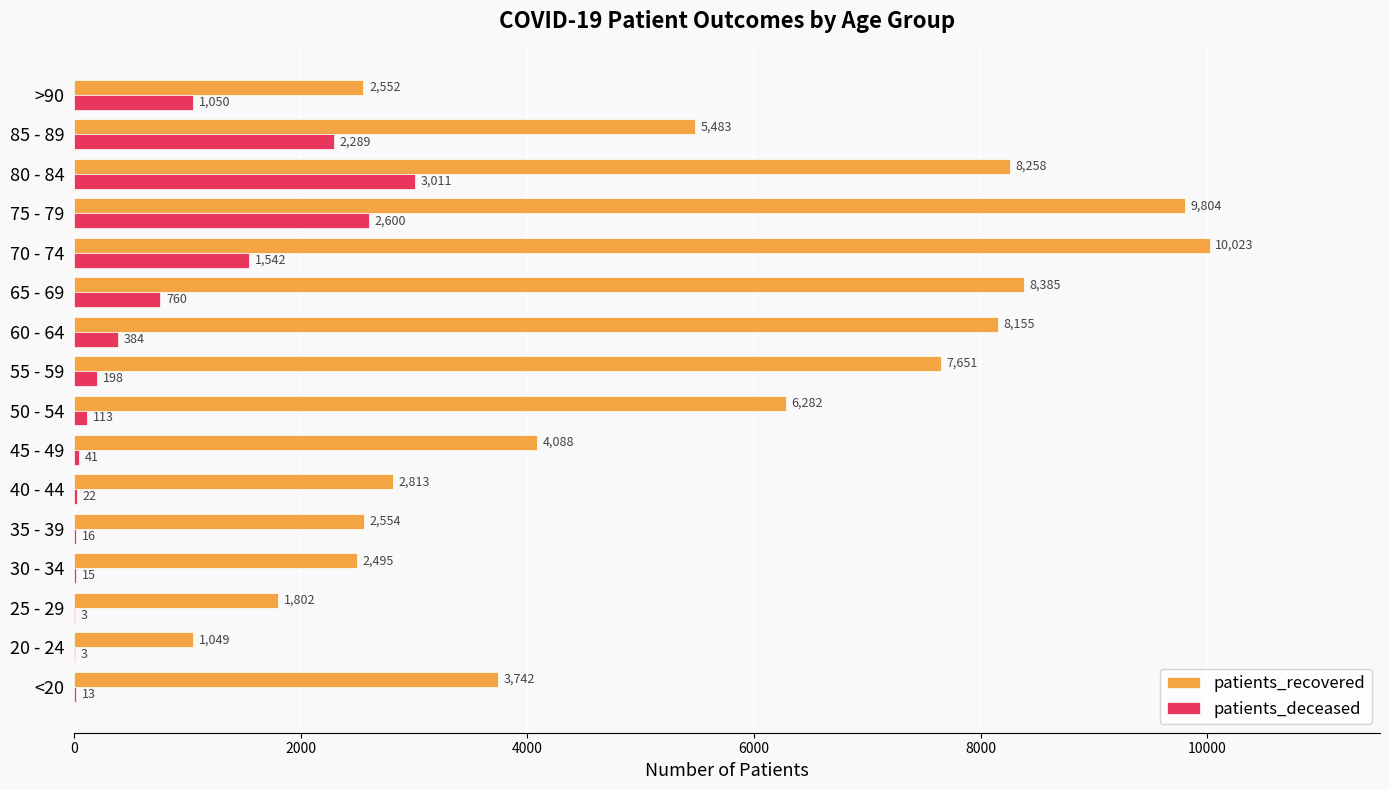

What is the sum of the patients_recovered values at 65 - 69 and 70 - 74?

18408